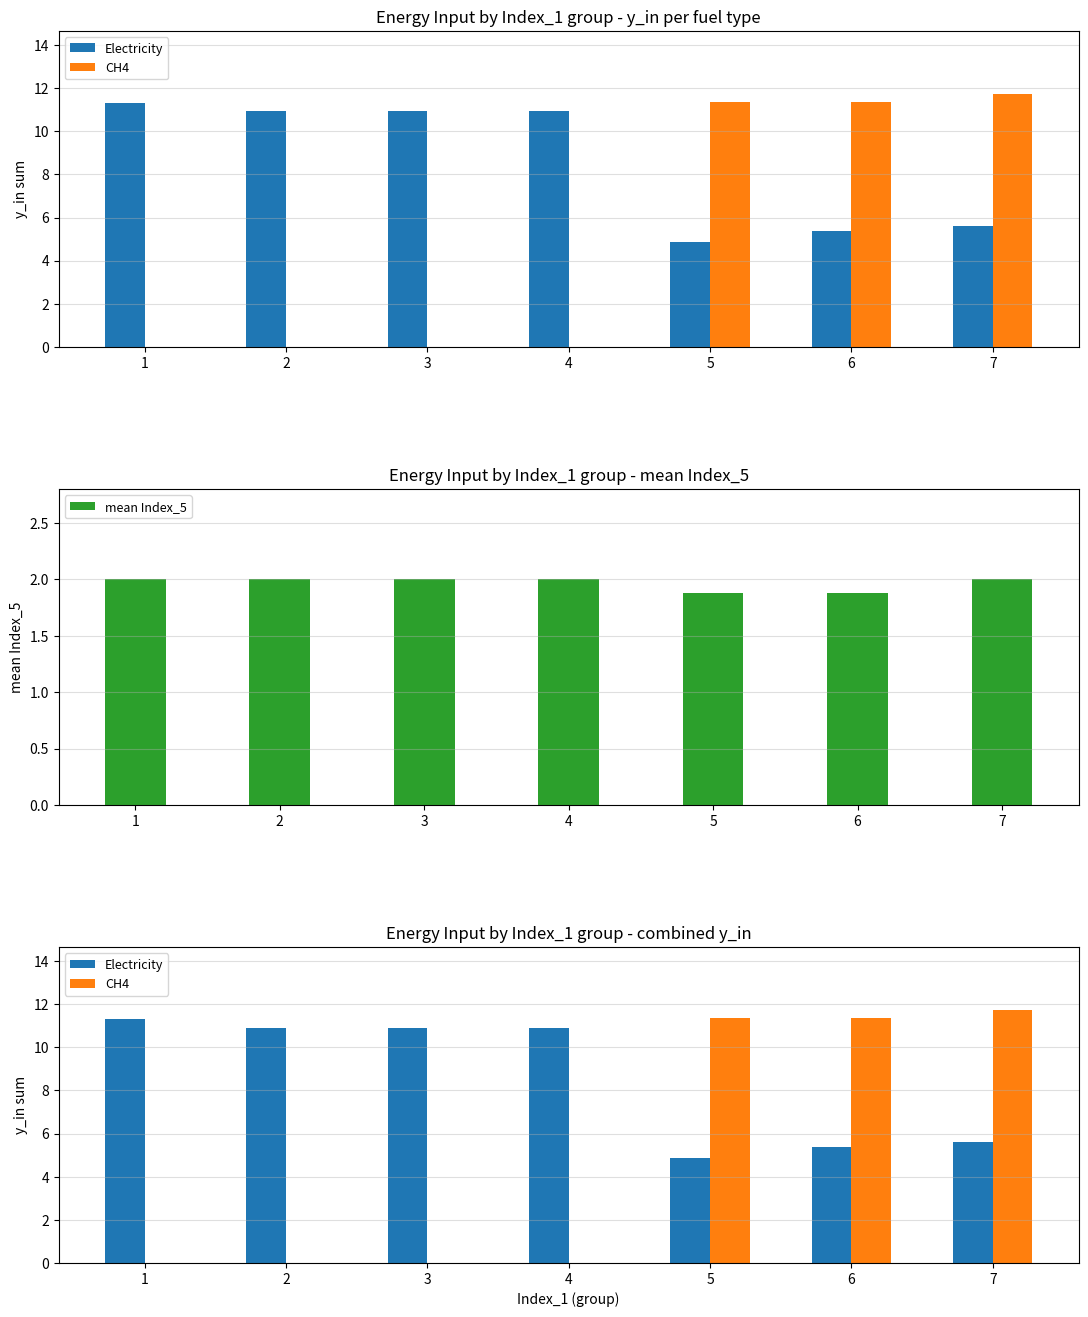

Is it true that Electricity equals 6.1 at 4?

False